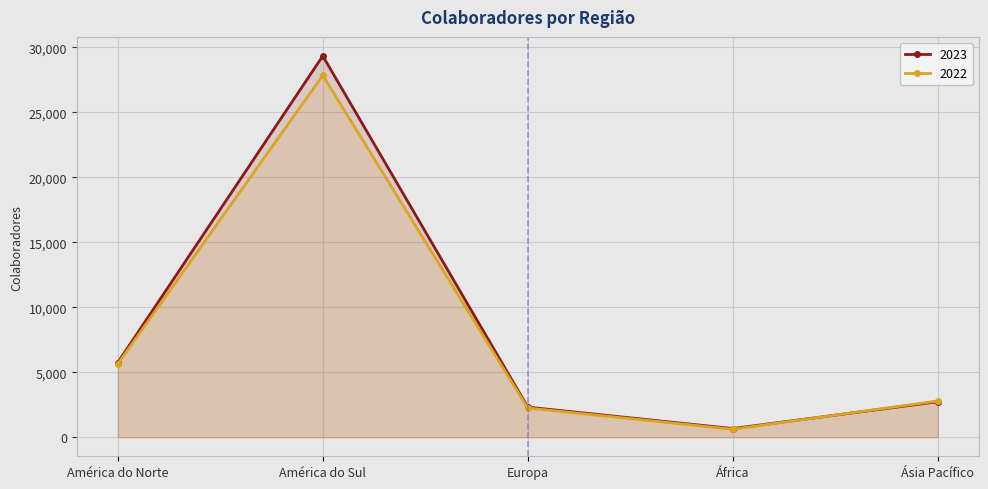

Reading left to right, transcribe all the data shown in this chart.

2023: América do Norte=5746	América do Sul=29336	Europa=2314	África=666	Ásia Pacífico=2731
2022: América do Norte=5644	América do Sul=27844	Europa=2246	África=615	Ásia Pacífico=2788